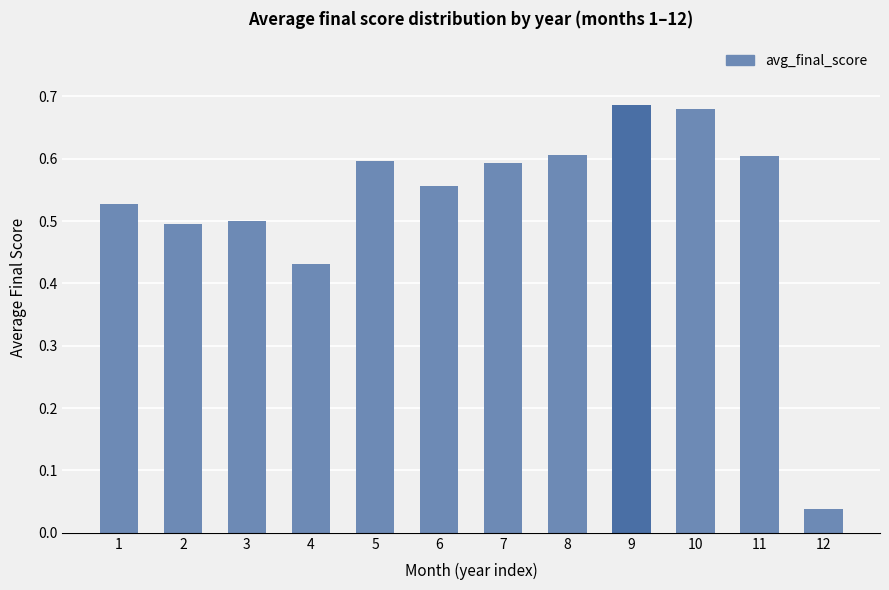

What is the difference between the second highest and second lowest values?

0.2